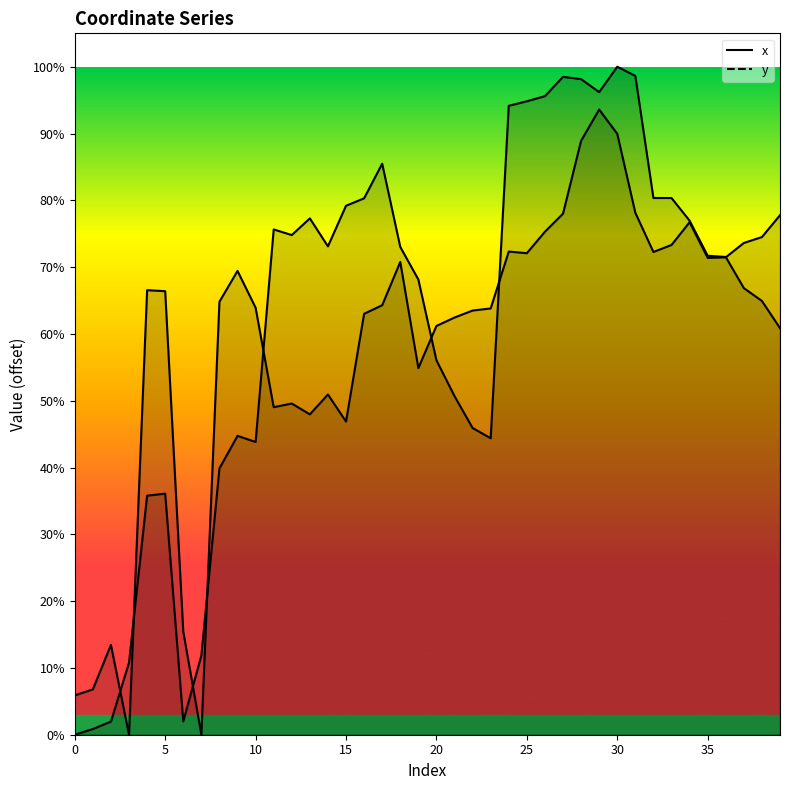

At which category does x reach its first local valley?

3